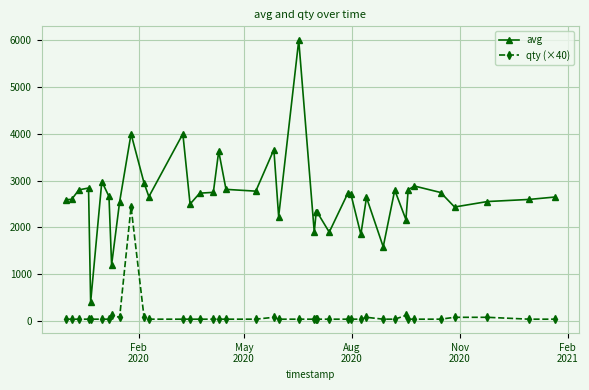

True or false: avg has more than 1 interior local peaks.

True